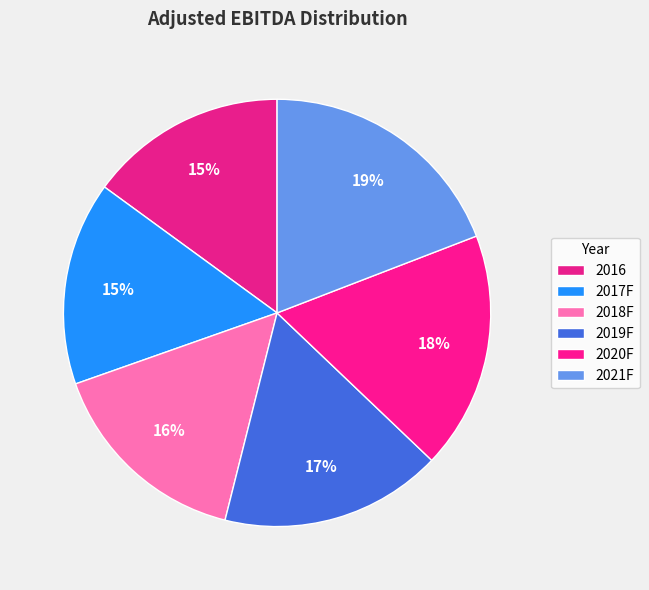

What is the ratio of the value at 2016 to the value at 2020F?

0.8